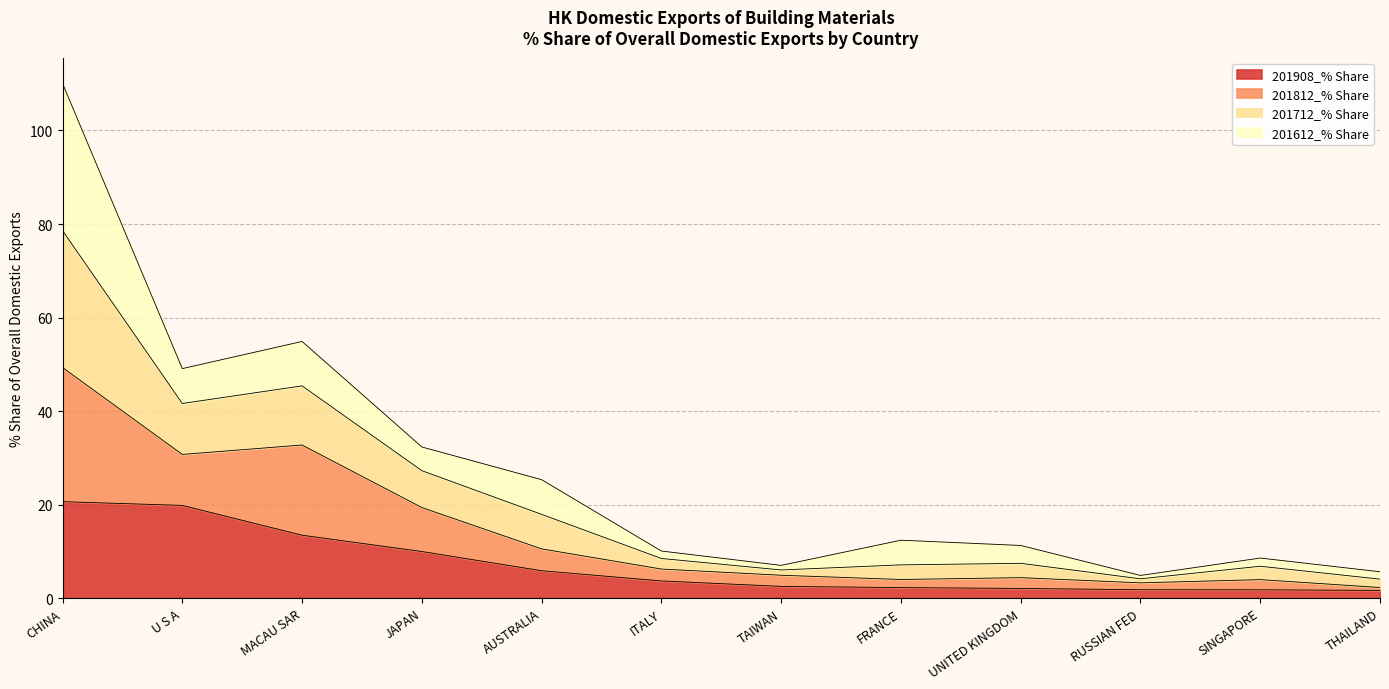

Does the chart display data point markers on the line(s)?

No